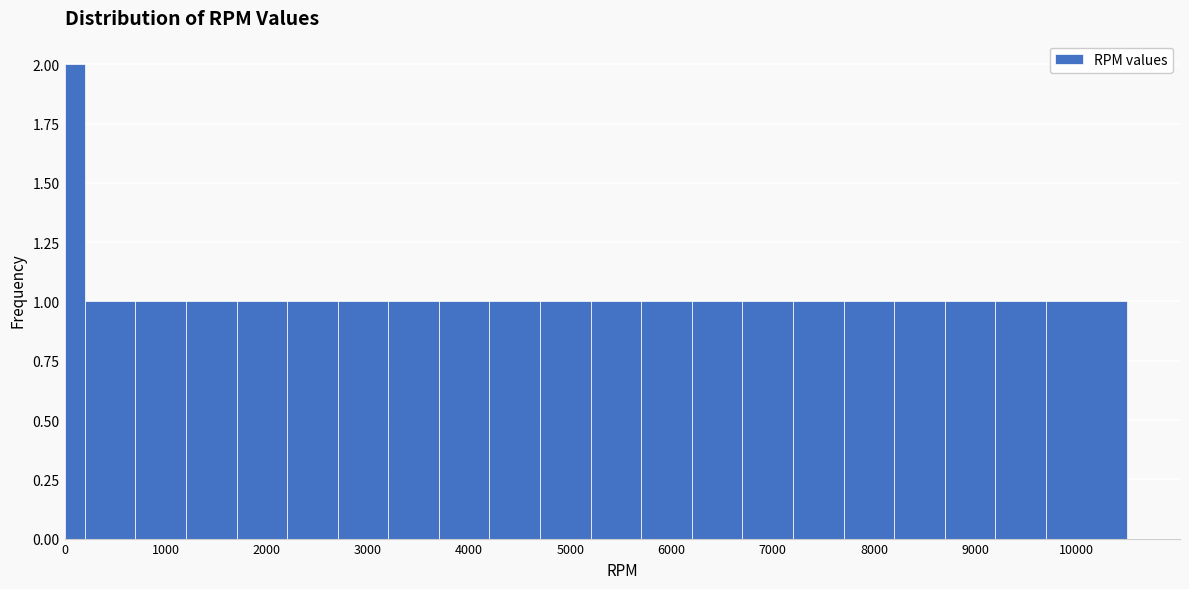

Read against the x-axis, roughly where is the centre of the tallest bar?

100